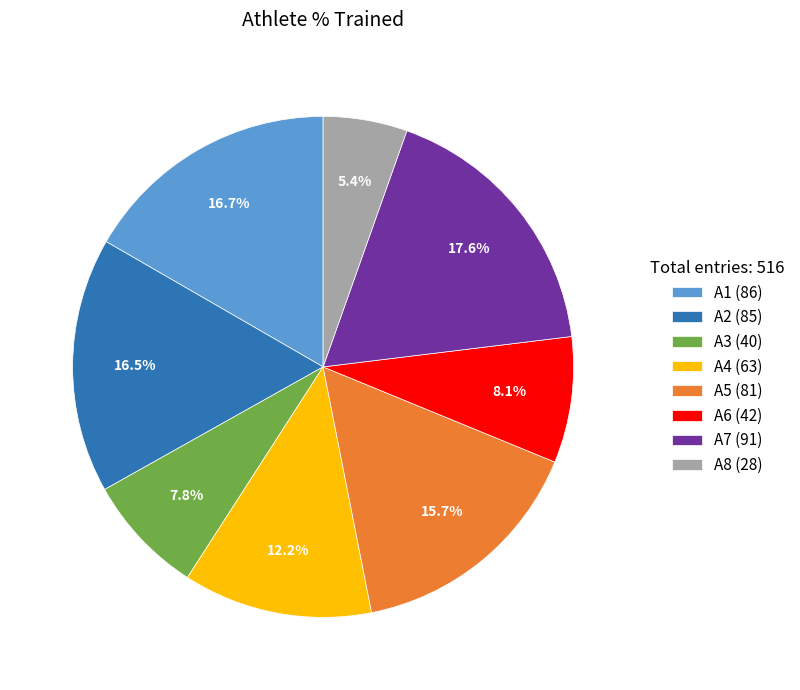

To the nearest percent, what is the difference between the largest and smallest slice percentages?

12%